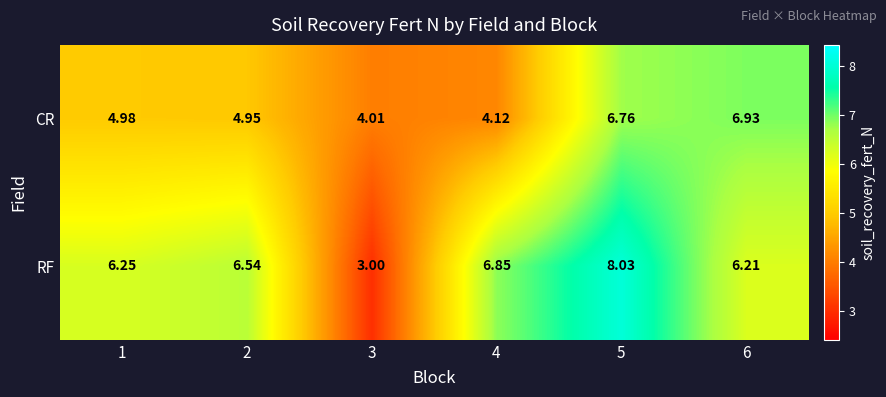

Count the number of data series in this chart.

2